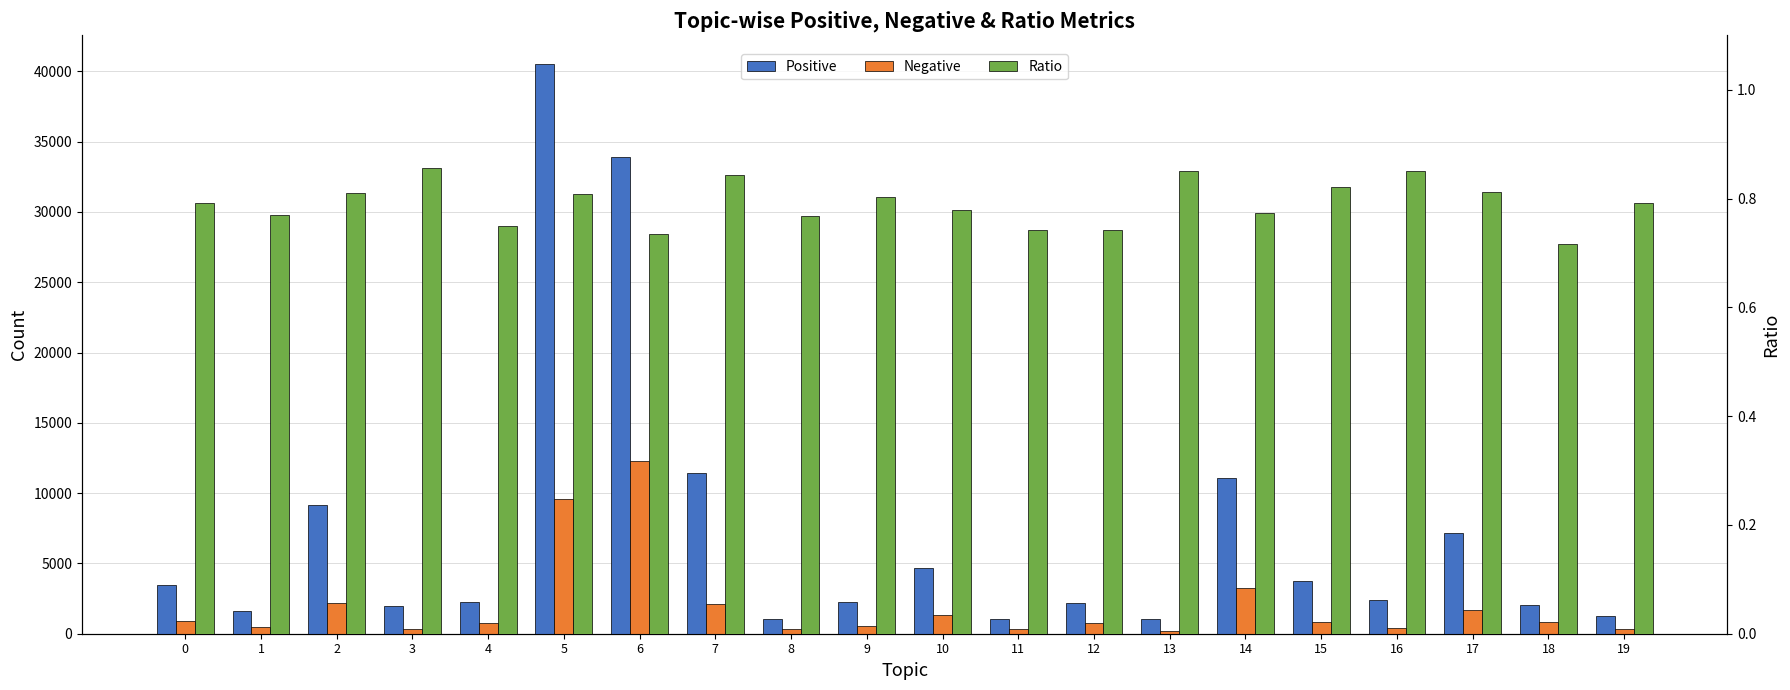

What is the value of the Ratio bar at the 15th from the left?

0.8